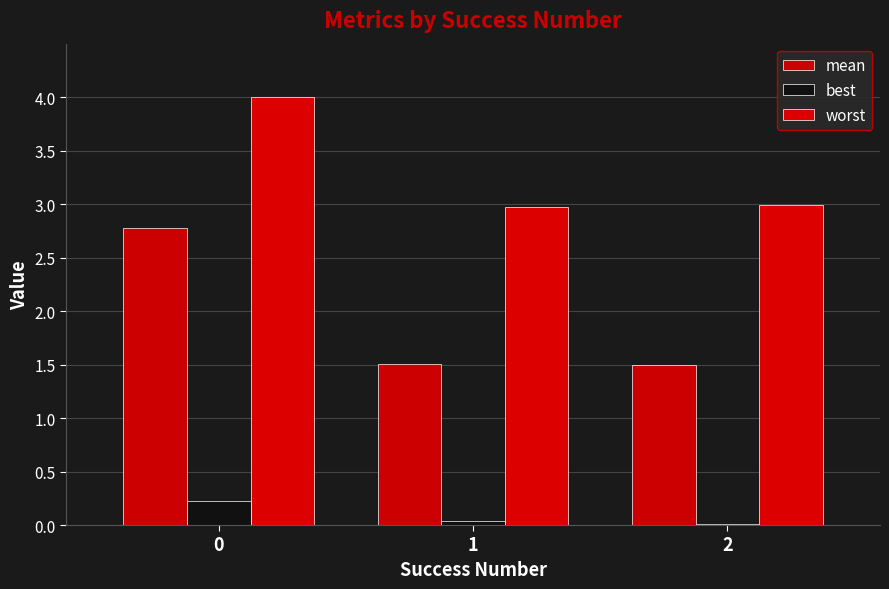

True or false: worst has a value of 4.4 at 2.

False